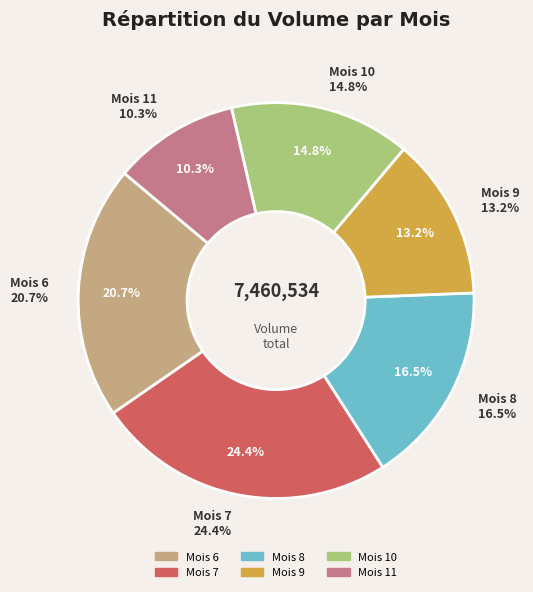

Do 33 and 22 together represent more than half of the pie?

No